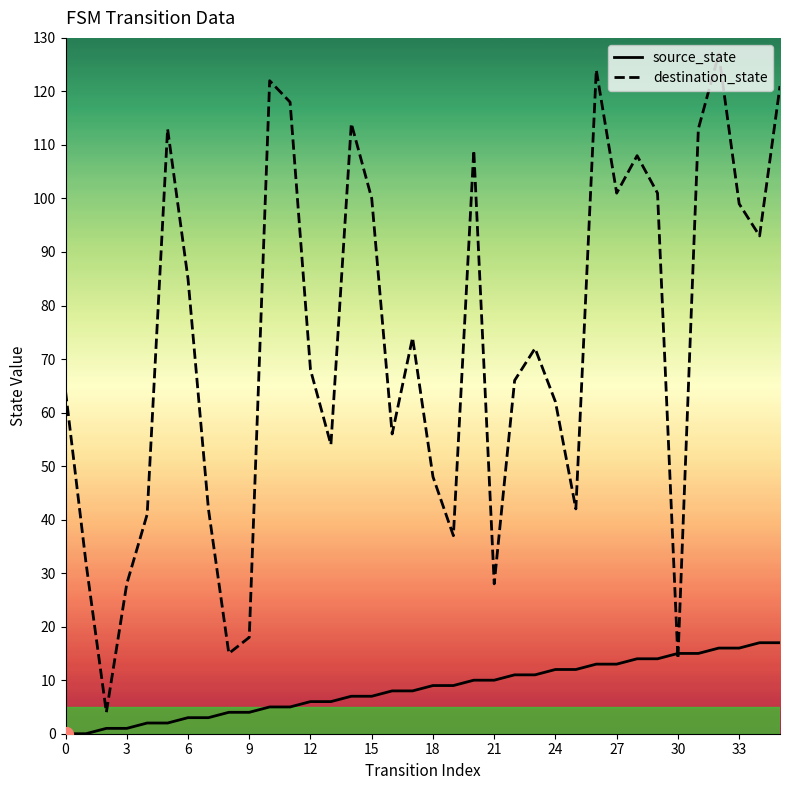

What is the difference between the destination_state values at 17 and 16?

18